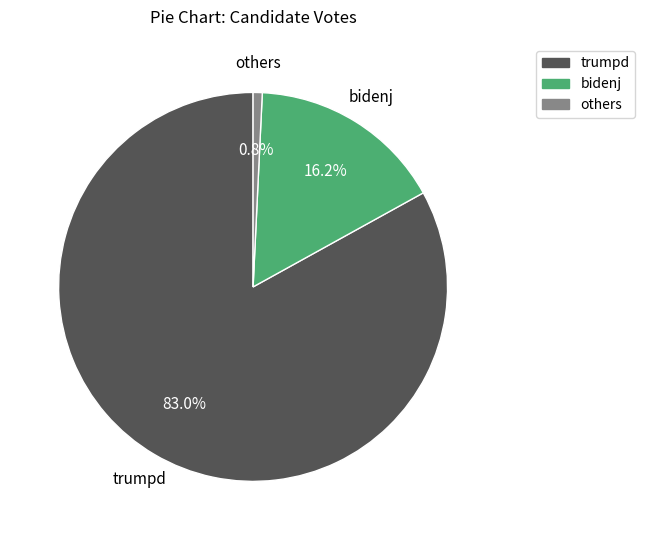

Which category has the biggest portion of the pie?

trumpd